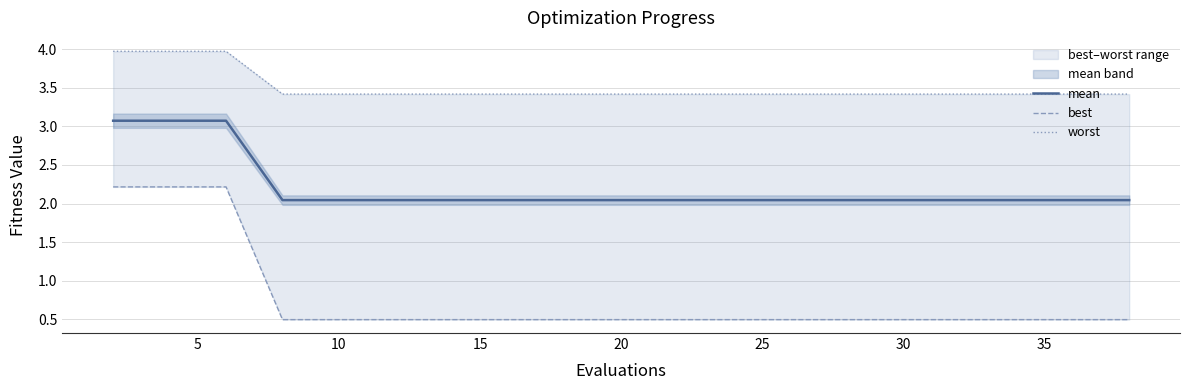

Which series has the widest spread of values?

best